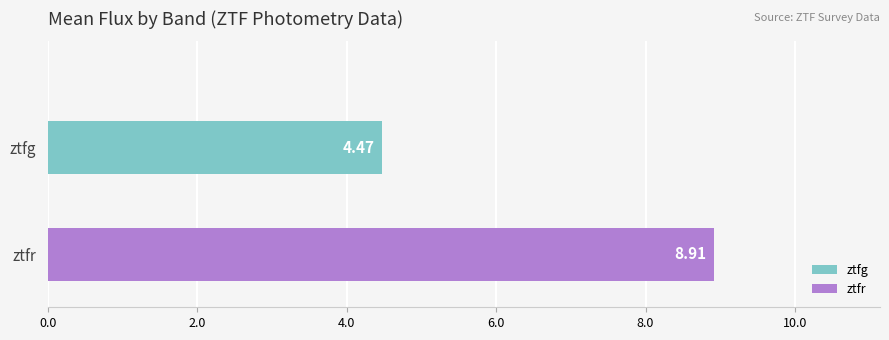

Rank the series by their average value, from highest to lowest.

ztfr, ztfg